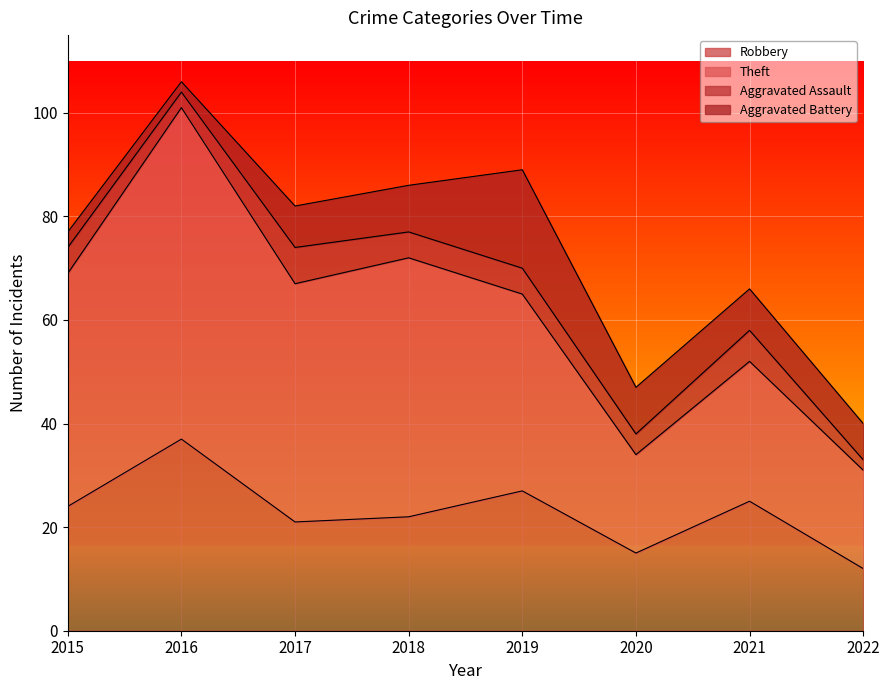

Reading left to right, extract all data points from this chart.

Robbery: 24	37	21	22	27	15	25	12
Theft: 45	64	46	50	38	19	27	19
Aggravated Assault: 5	3	7	5	5	4	6	2
Aggravated Battery: 3	2	8	9	19	9	8	7